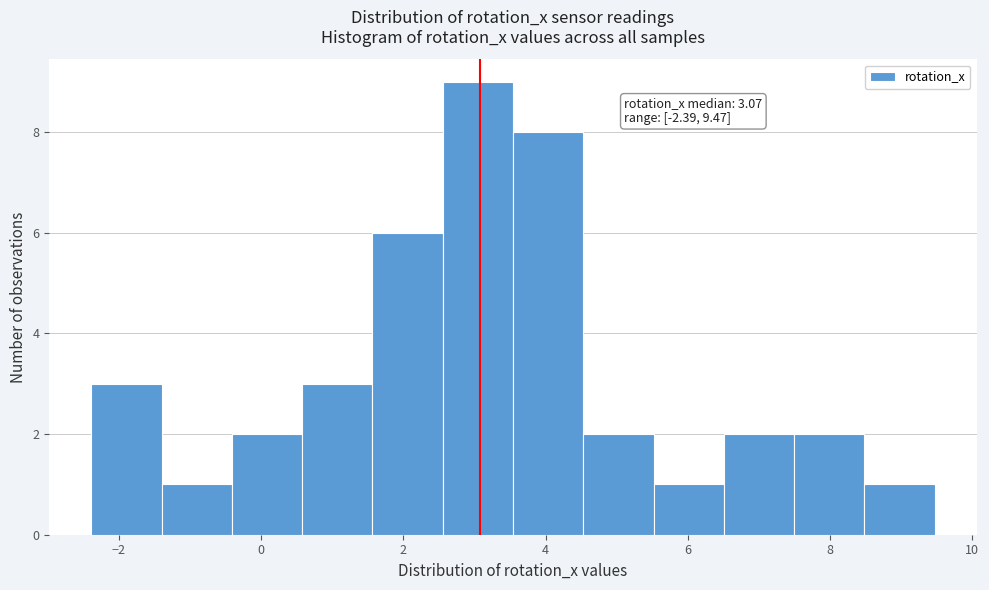

Which range on the x-axis has the tallest bar?

2.6 to 3.6